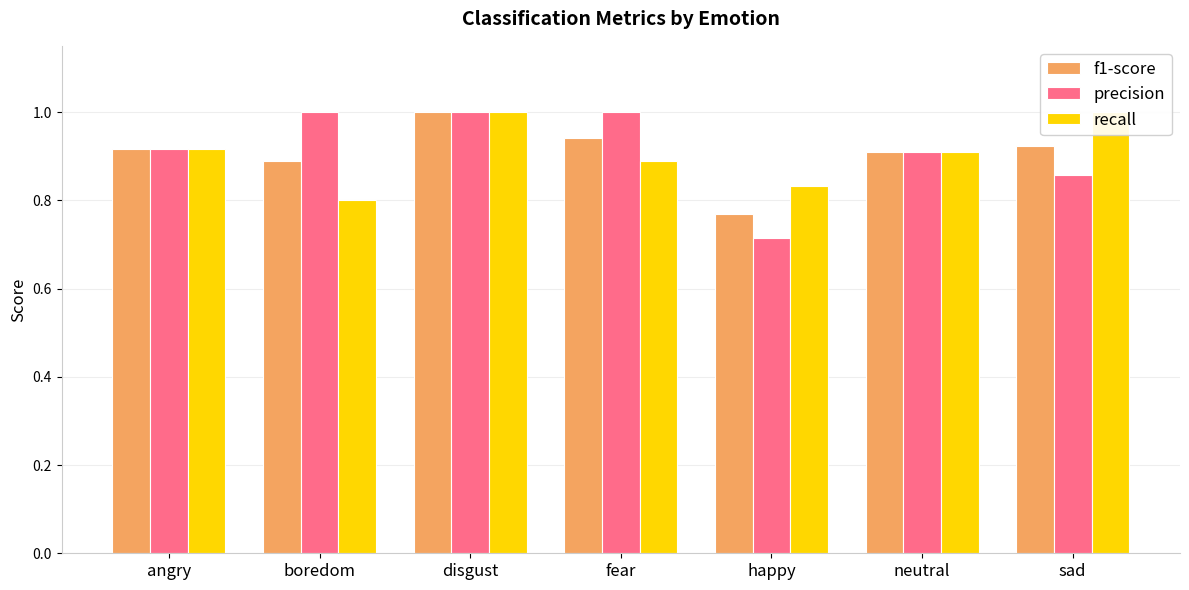

What is the value of the precision bar at the 5th from the left?

0.7